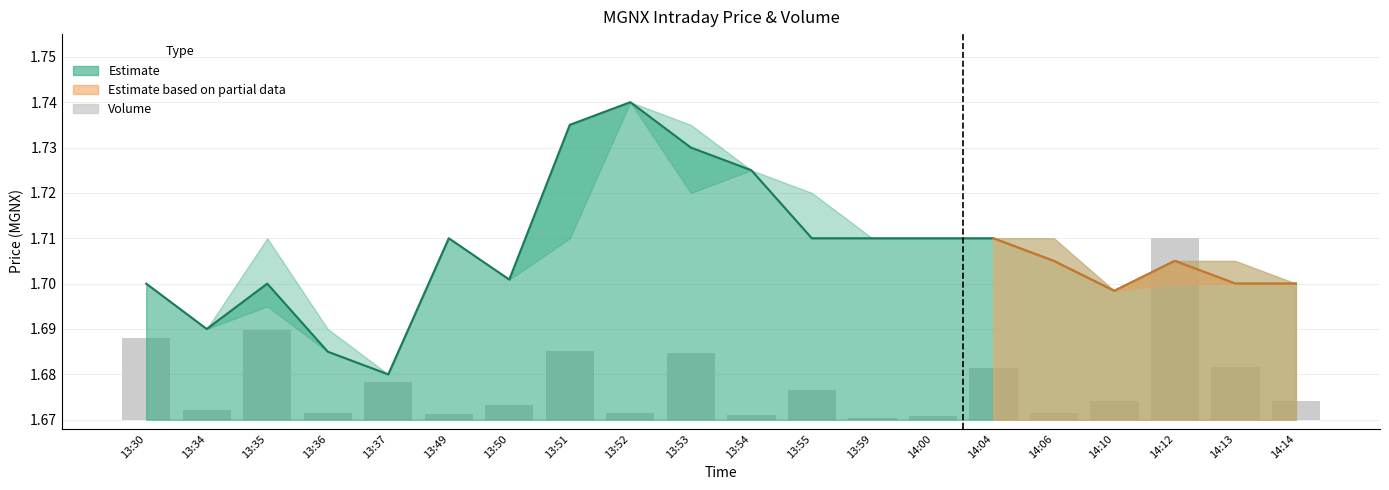

How many values are between 1 and 2?

20